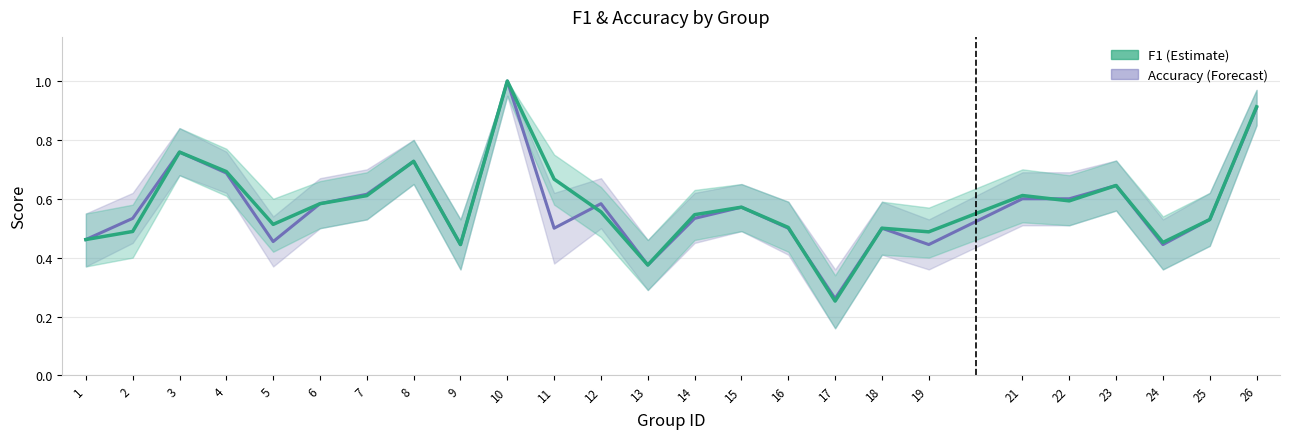

Between 16 and 10, which is larger?

10